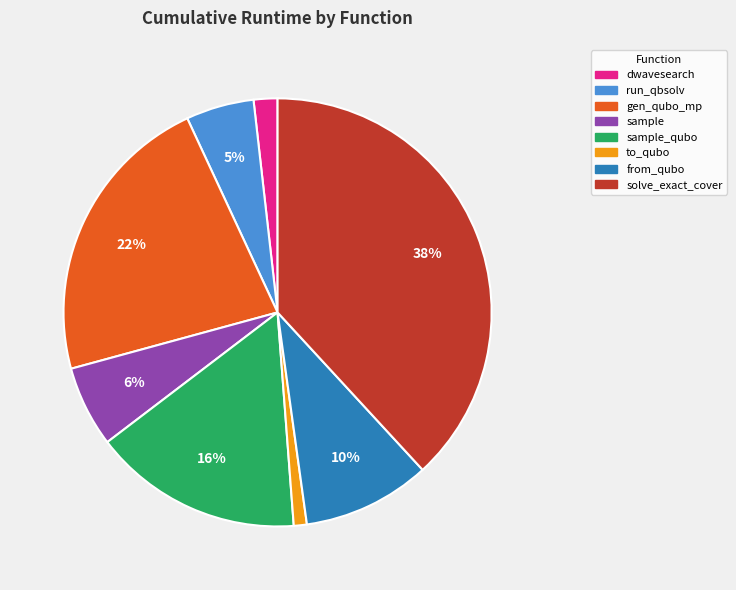

To the nearest percent, what is the difference between the largest and smallest slice percentages?

37%